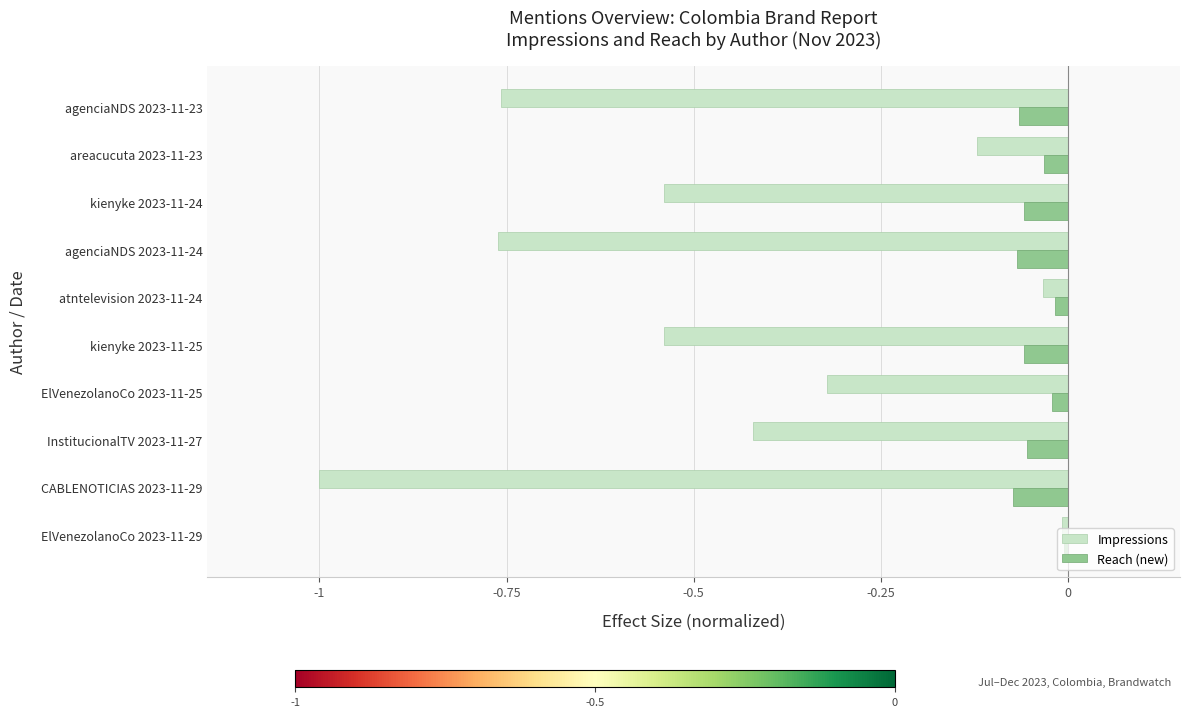

Which series has the widest spread of values?

Impressions